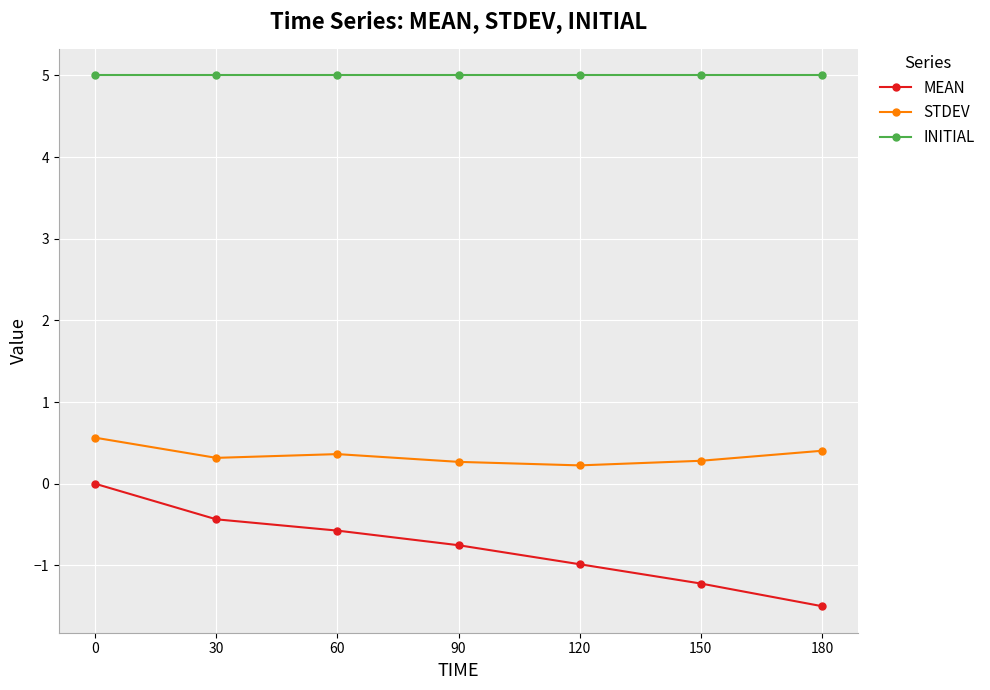

True or false: MEAN and INITIAL intersect in this chart.

False